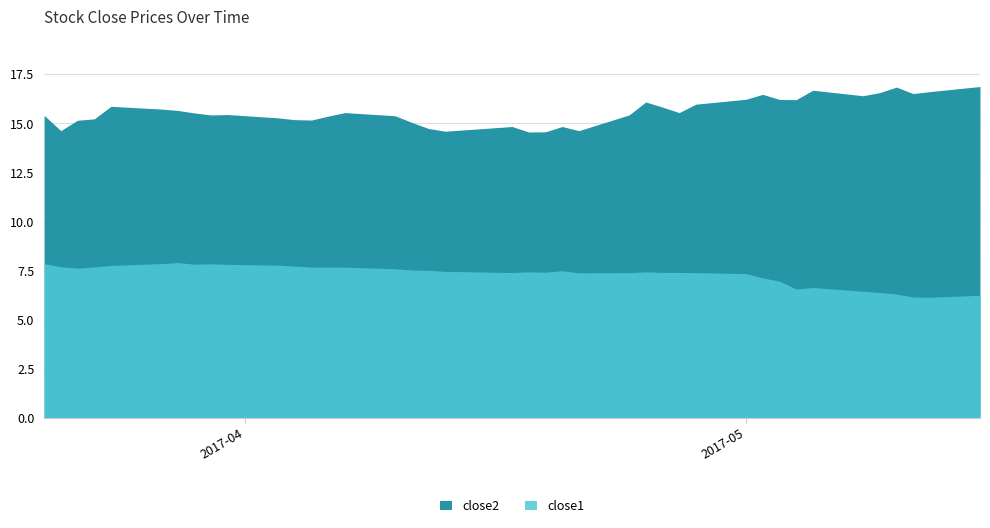

List the labels in order of close1 value, smallest first.

2017-05-12, 2017-05-11, 2017-05-15, 2017-05-10, 2017-05-09, 2017-05-08, 2017-05-04, 2017-05-05, 2017-05-03, 2017-05-02, 2017-05-01, 2017-04-21, 2017-04-24, 2017-04-28, 2017-04-17, 2017-04-26, 2017-04-27, 2017-04-19, 2017-04-18, 2017-04-25, 2017-04-13, 2017-04-20, 2017-04-12, 2017-04-11, 2017-04-10, 2017-03-22, 2017-04-06, 2017-04-07, 2017-04-05, 2017-03-23, 2017-03-21, 2017-04-04, 2017-03-24, 2017-04-03, 2017-03-31, 2017-03-29, 2017-03-30, 2017-03-20, 2017-03-27, 2017-03-28